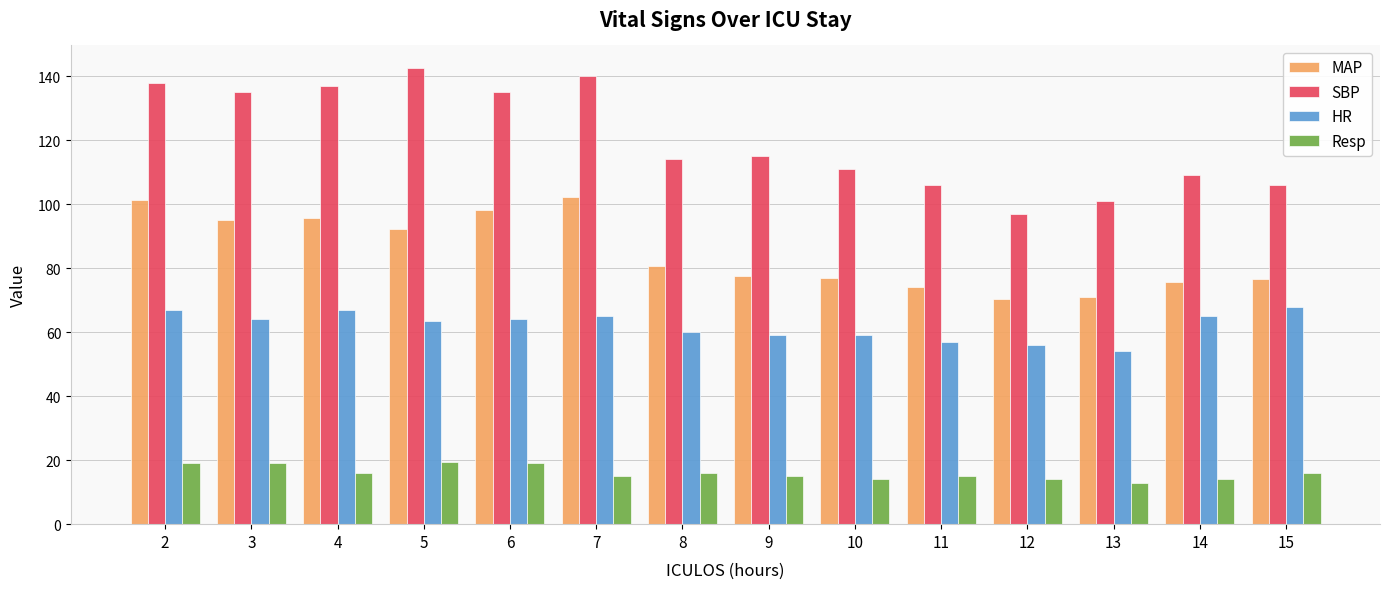

What is the difference between the maximum and minimum values in the MAP series?

32.0